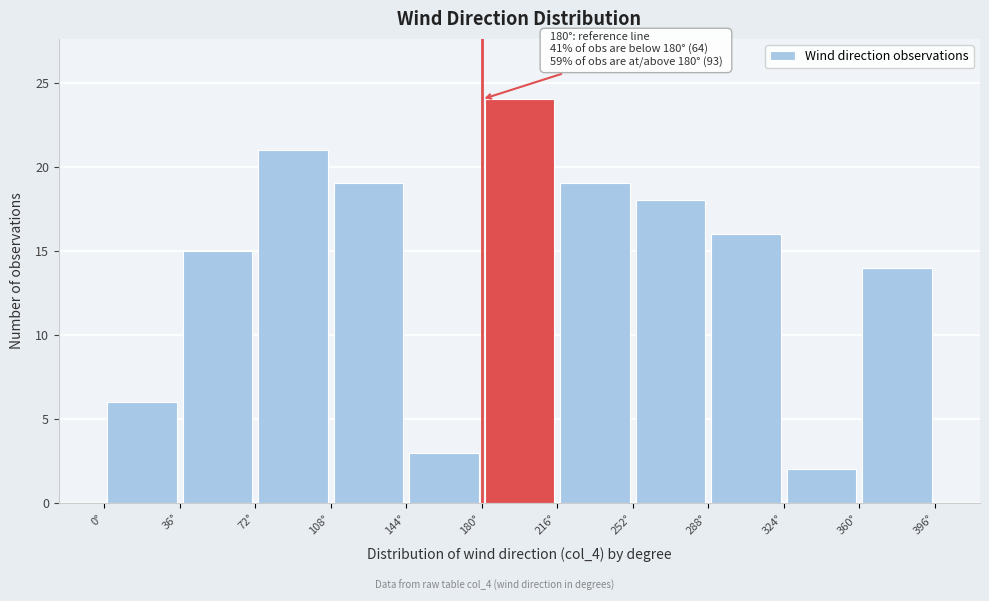

Over which range of the x-axis is the bar tallest?

180 to 216